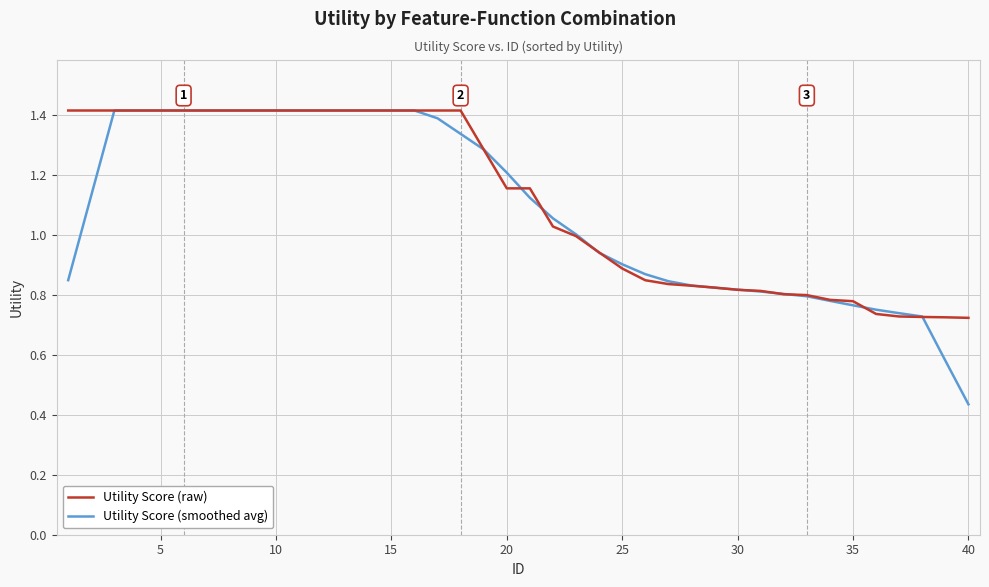

Which series has the widest spread of values?

Utility Score (smoothed avg)